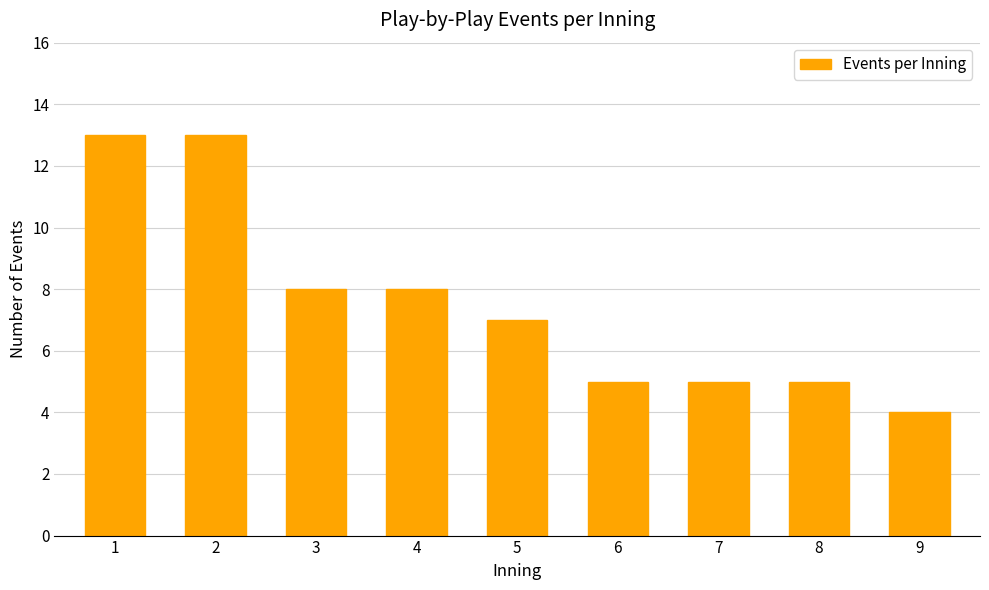

How many bars are there in total?

9